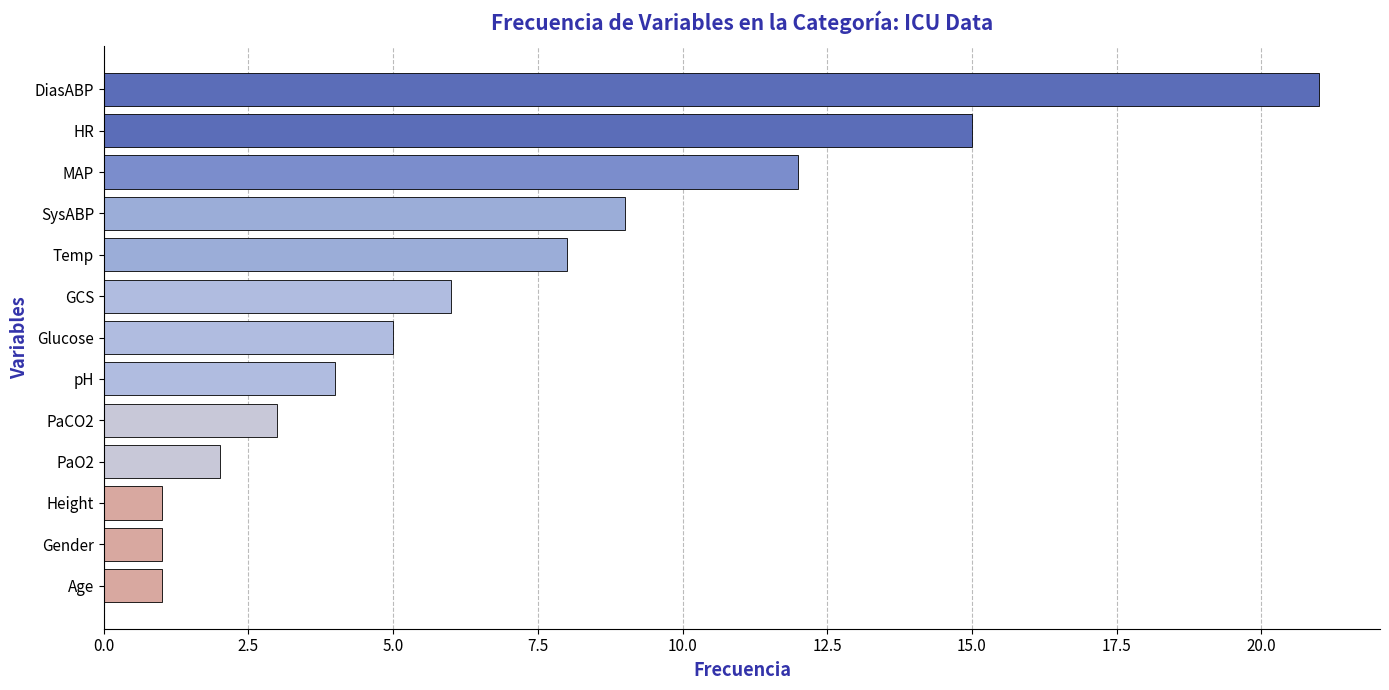

Reading bottom to top, transcribe all the data shown in this chart.

Age=1	Gender=1	Height=1	PaO2=2	PaCO2=3	pH=4	Glucose=5	GCS=6	Temp=8	SysABP=9	MAP=12	HR=15	DiasABP=21